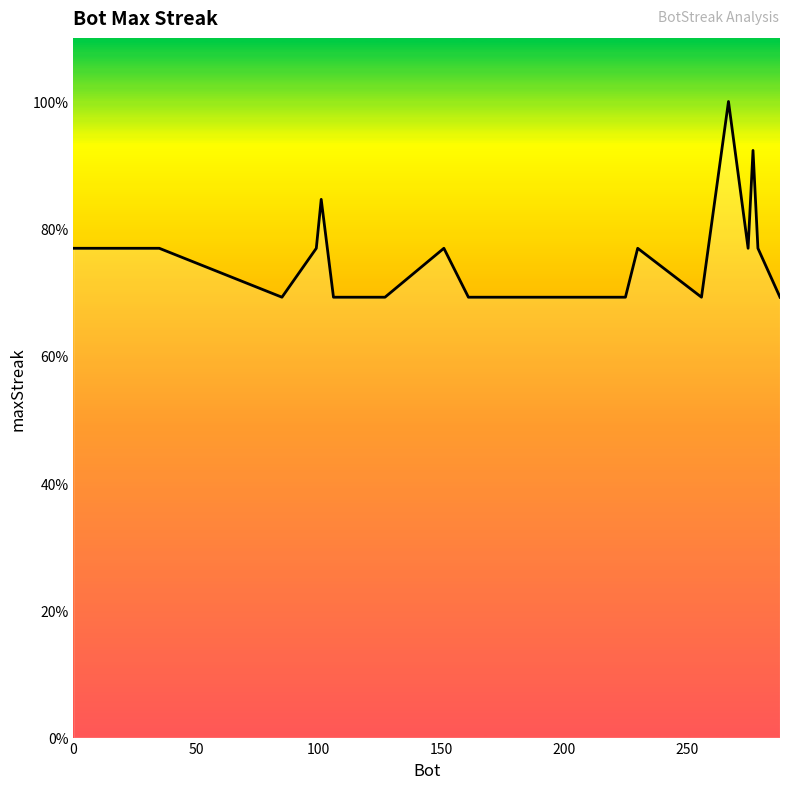

True or false: the data has more than 0 interior local peaks.

True